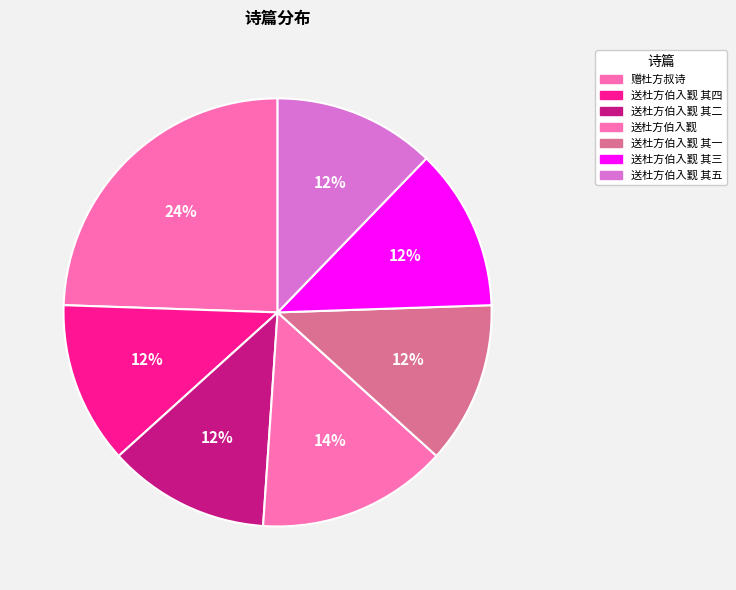

Which slice is the smallest?

送杜方伯入觐 其一